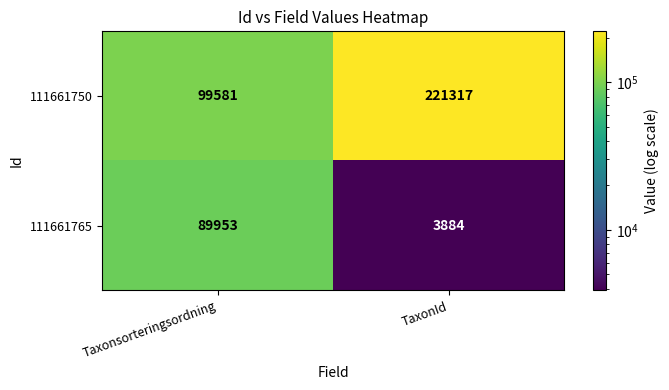

Is it true that 111661765 equals 2217 at TaxonId?

False